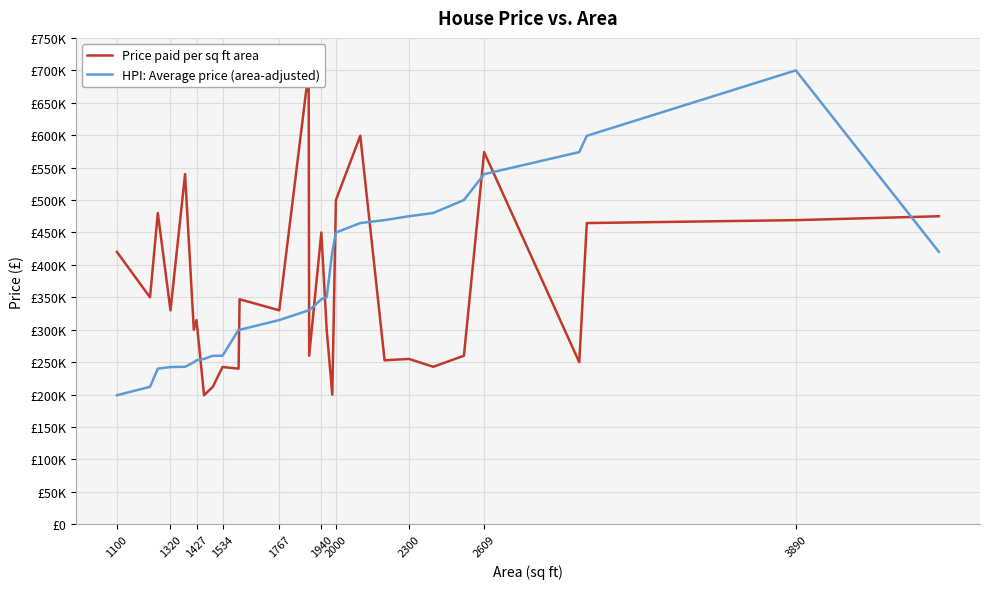

How many categories are shown in the chart?

29